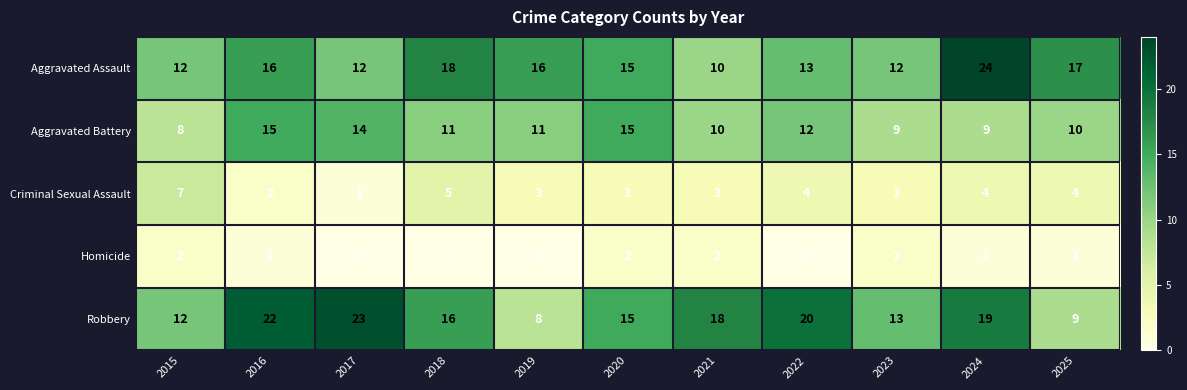

Which series has the largest total across all categories?

Robbery